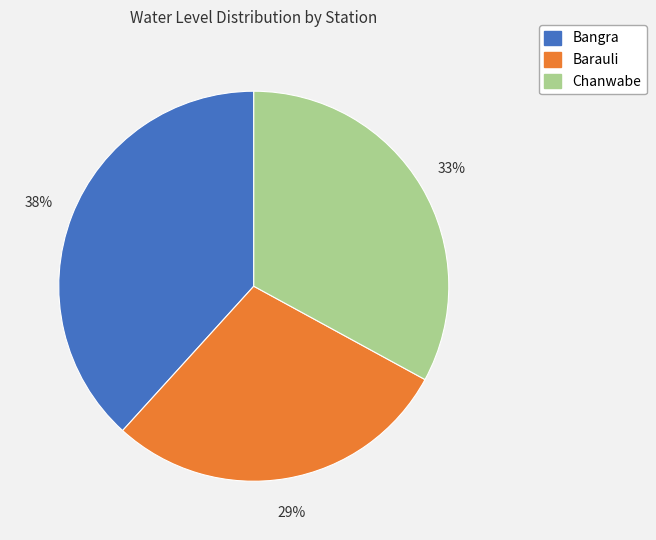

What is the smallest slice in the pie chart?

Barauli